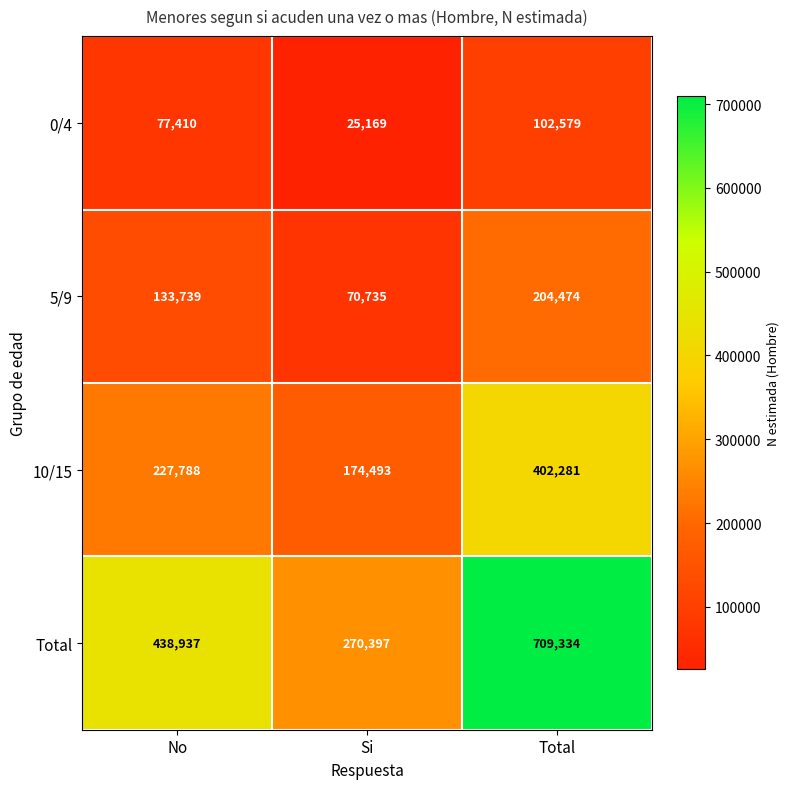

What is the sum of the Total values at Total and No?

1148271